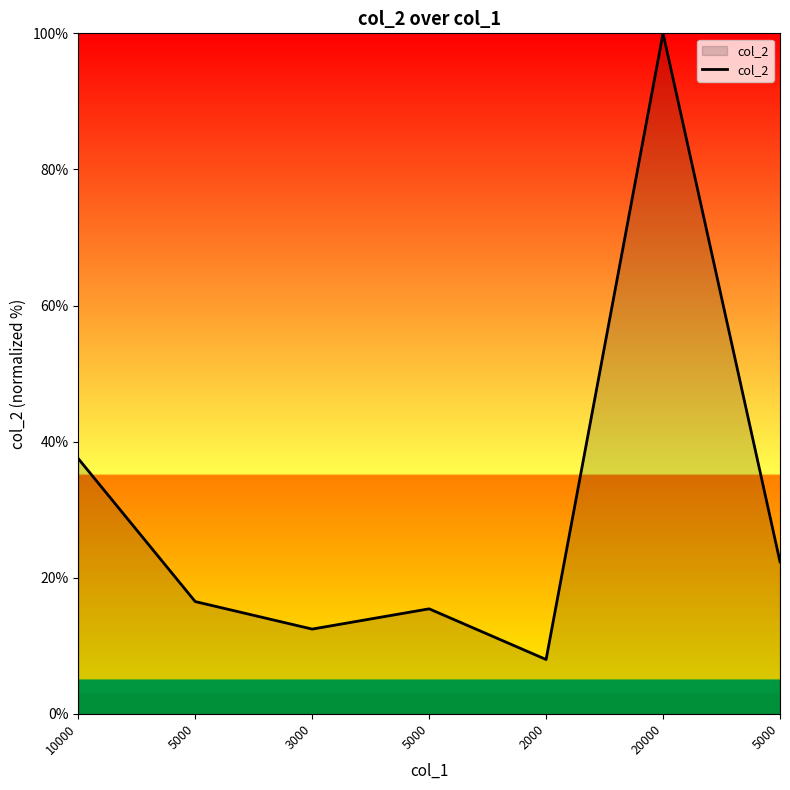

What is the label of the 4th point from the right?

5000